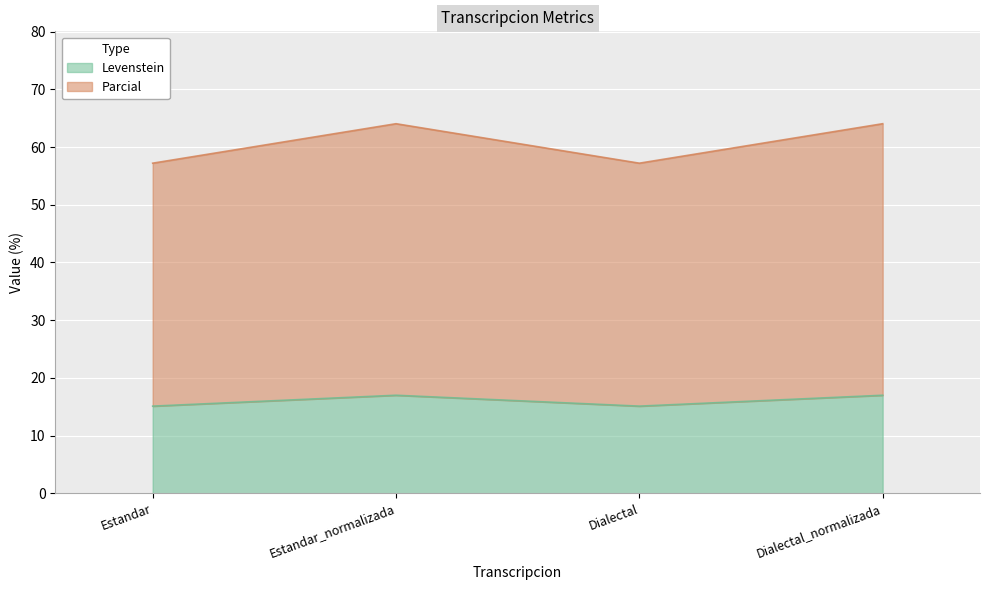

The value of Levenstein at Dialectal is 6.6. True or false?

False